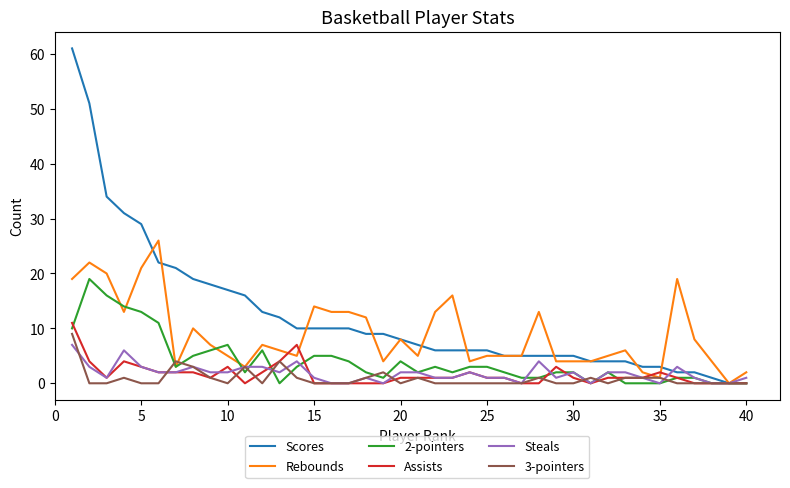

Rank the series by their maximum value, from lowest to highest.

Steals, 3-pointers, Assists, 2-pointers, Rebounds, Scores